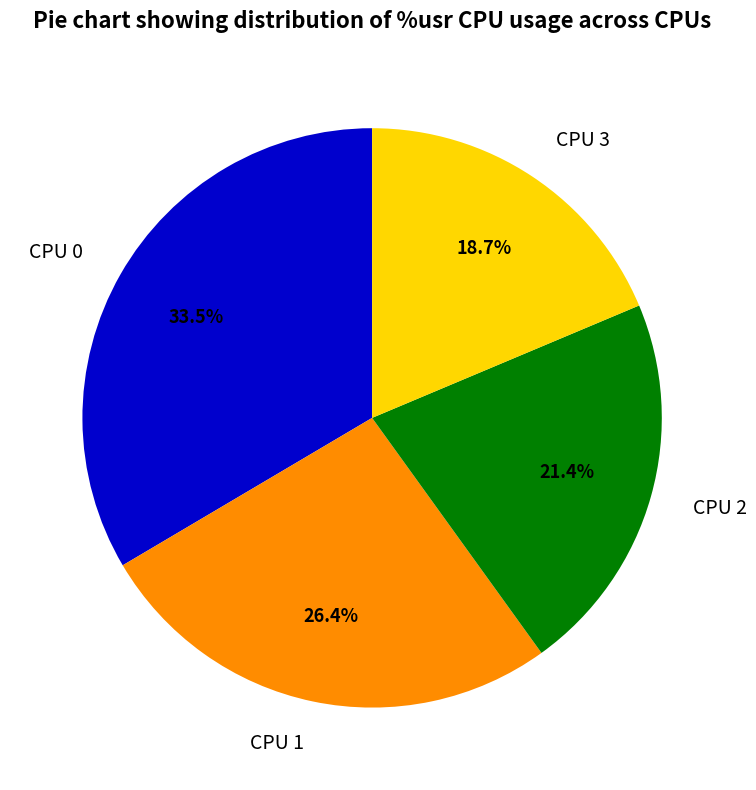

How many segments does this pie chart have?

4